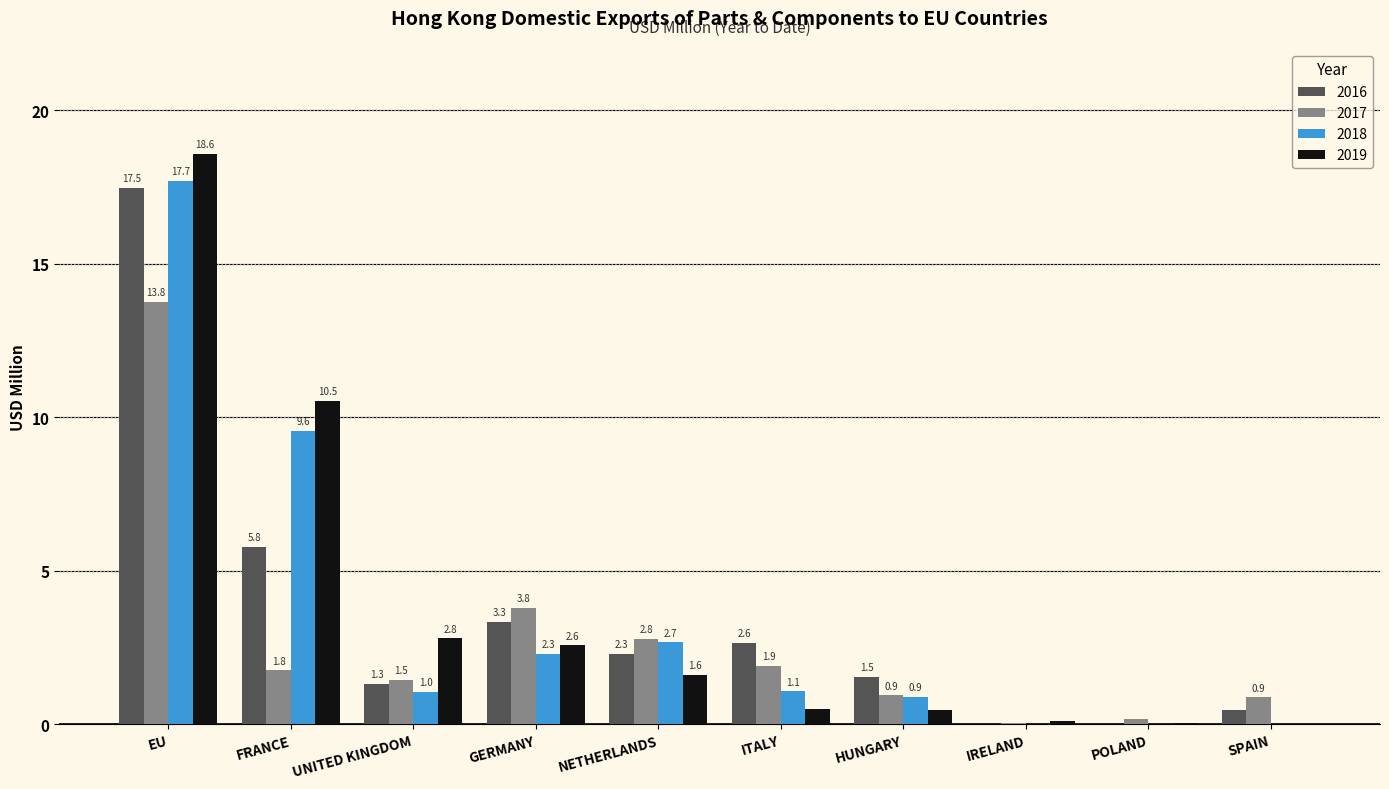

Which series changed the most between FRANCE and POLAND?

2019